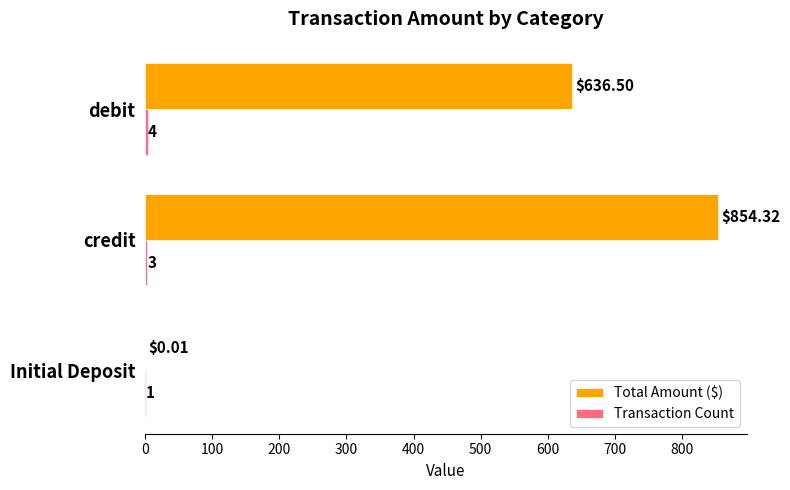

Which series has the largest total across all categories?

Total Amount ($)